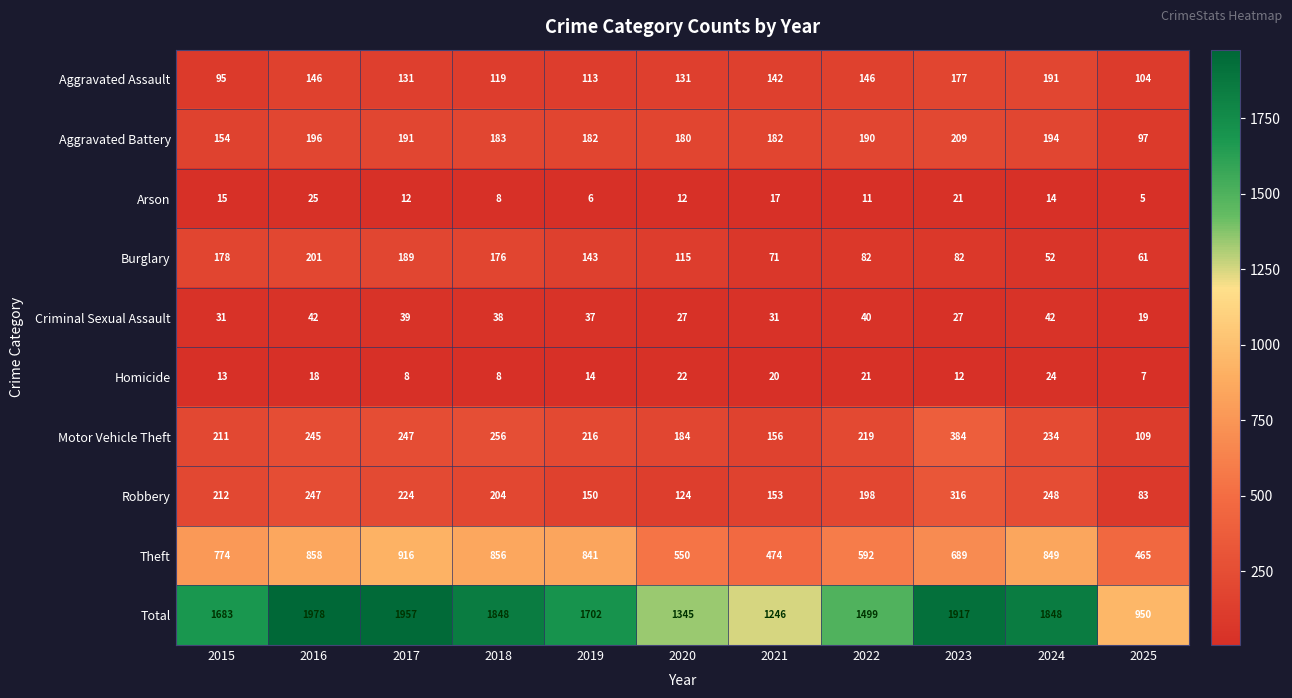

At which category is the sum across all series the highest?

2016